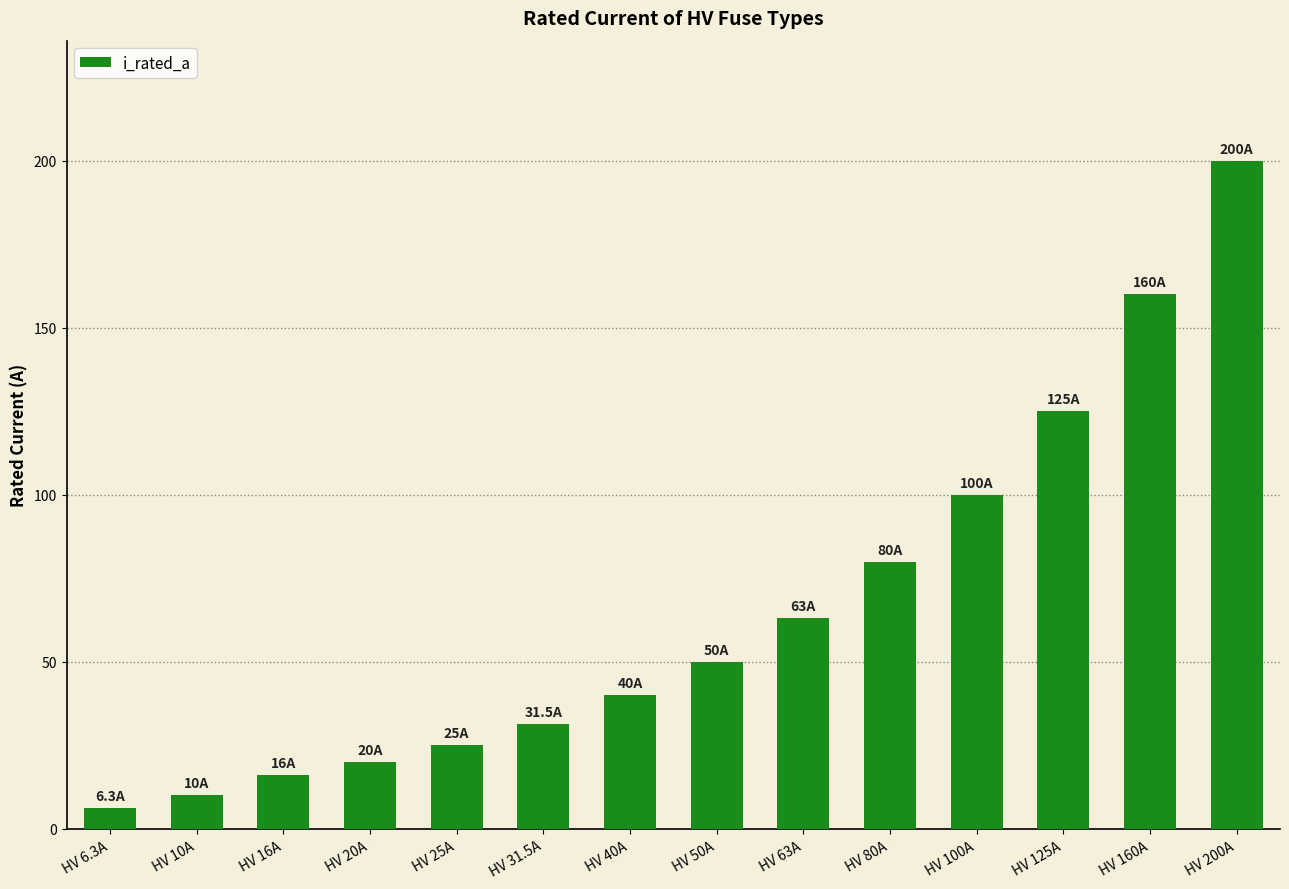

List the labels in order of value, smallest first.

HV 6.3A, HV 10A, HV 16A, HV 20A, HV 25A, HV 31.5A, HV 40A, HV 50A, HV 63A, HV 80A, HV 100A, HV 125A, HV 160A, HV 200A